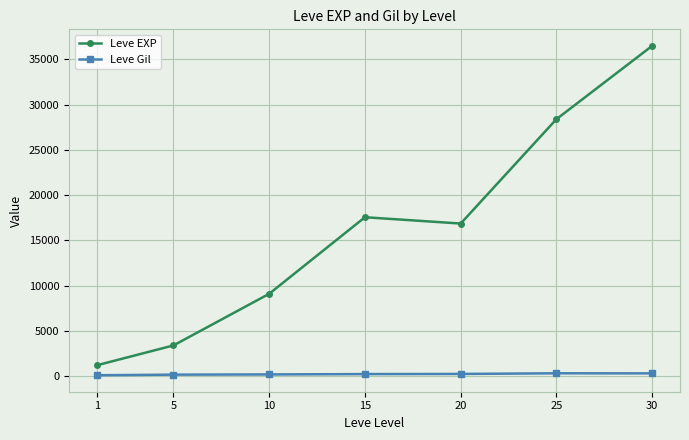

Which series changed the most between 5 and 30?

Leve EXP